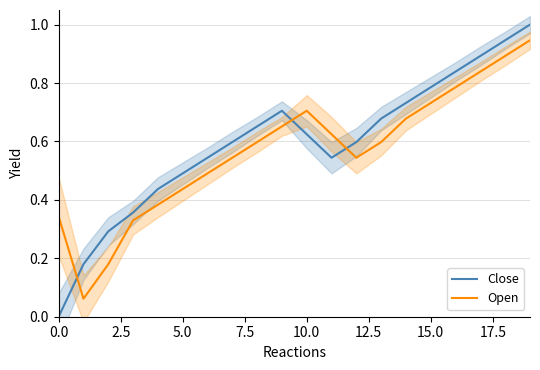

List the series in order of their peak value, highest first.

Close, Open